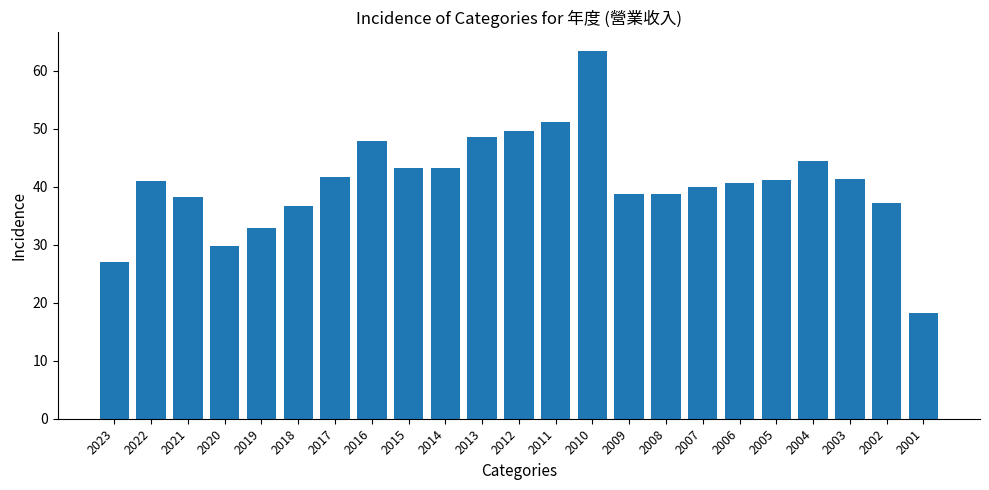

What is the approximate value at 2004?

44.4